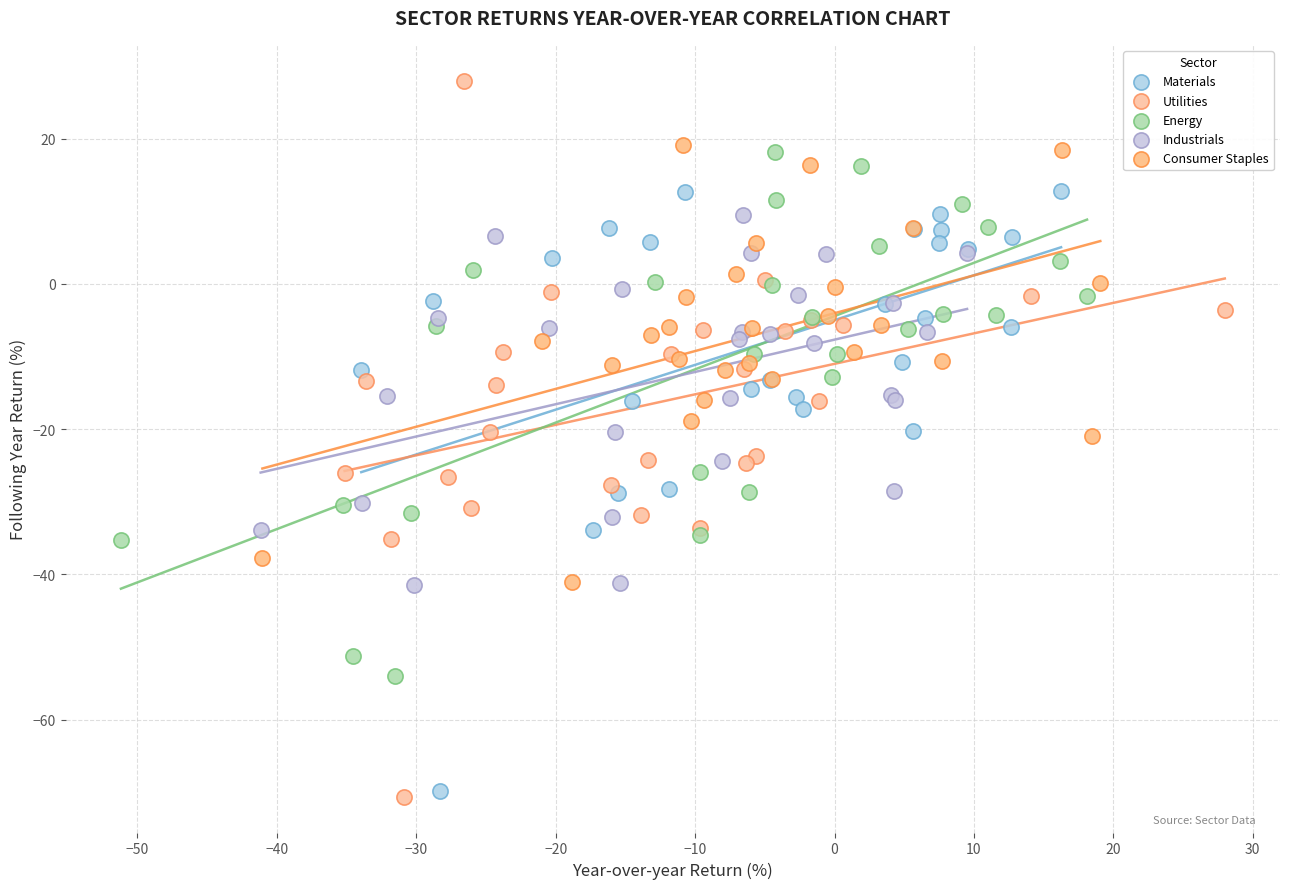

Which series reaches the maximum Y coordinate?

Utilities